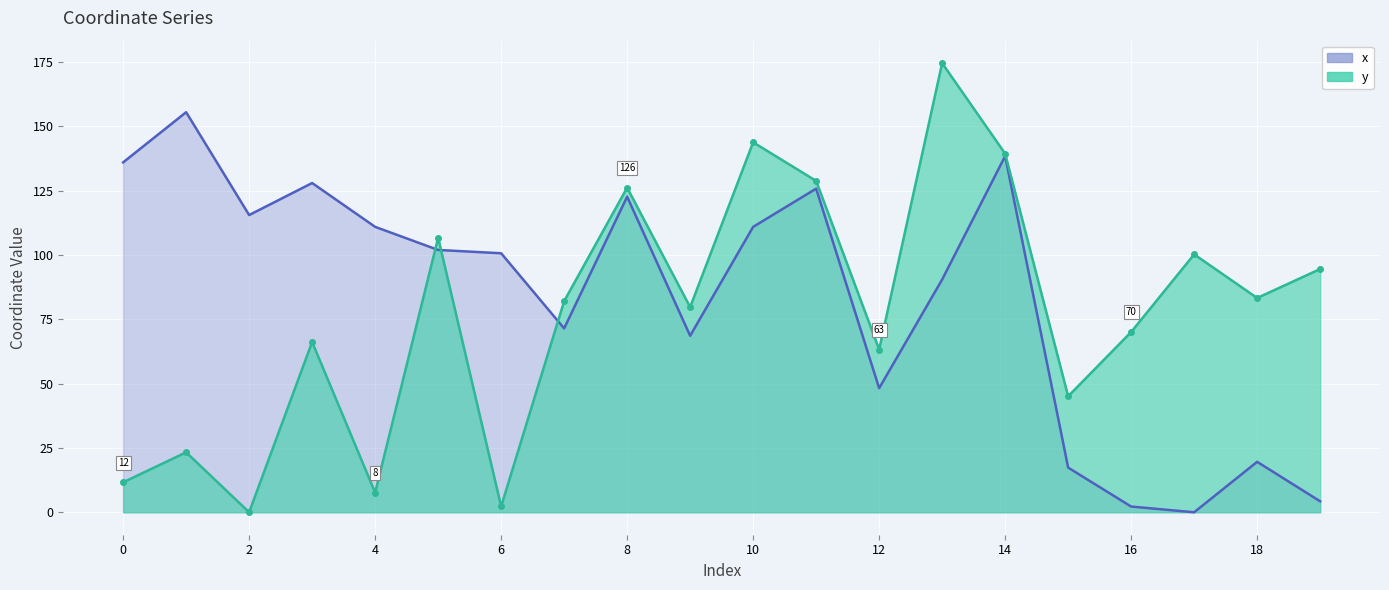

Reading left to right, list all the values displayed in this chart.

x: 136.0	155.5	115.5	128.0	110.9	102.0	100.7	71.5	122.7	68.6	110.9	125.8	48.2	90.5	138.4	17.4	2.2	0.0	19.6	4.3
y: 11.6	23.3	0.0	66.2	7.6	106.7	2.3	82.1	126.2	79.8	143.8	128.8	63.3	174.6	139.4	45.1	70.1	100.3	83.3	94.5